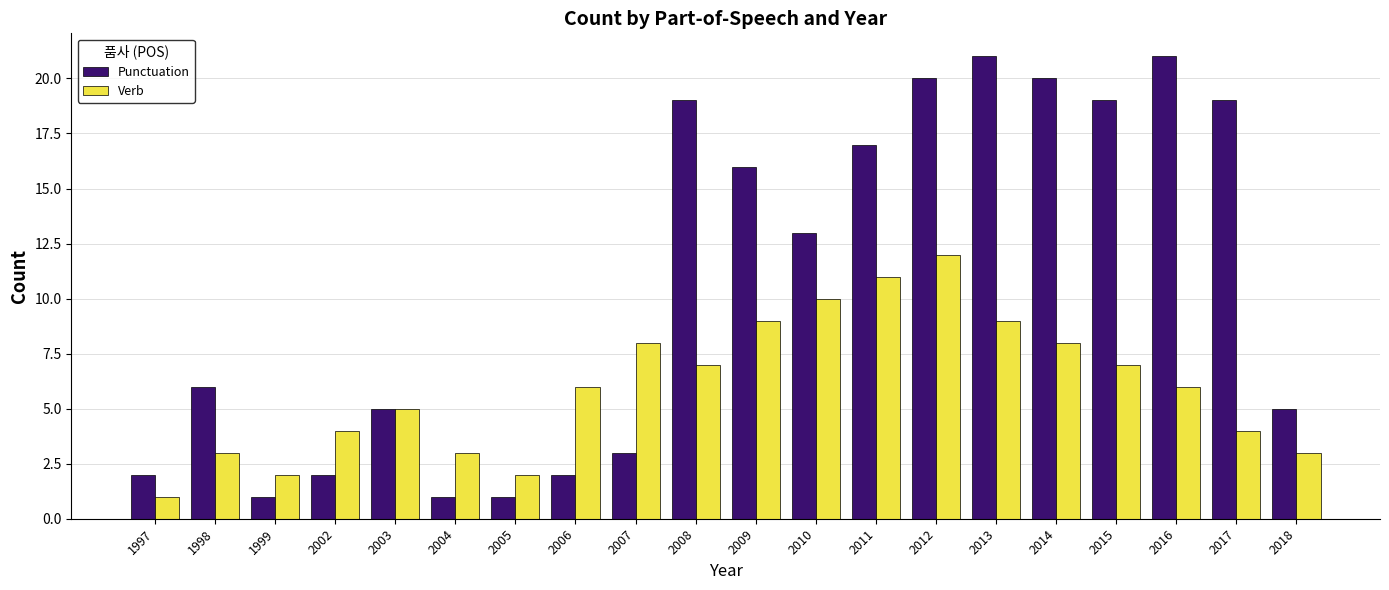

Between 1997 and 2013, which series saw the biggest shift?

Punctuation